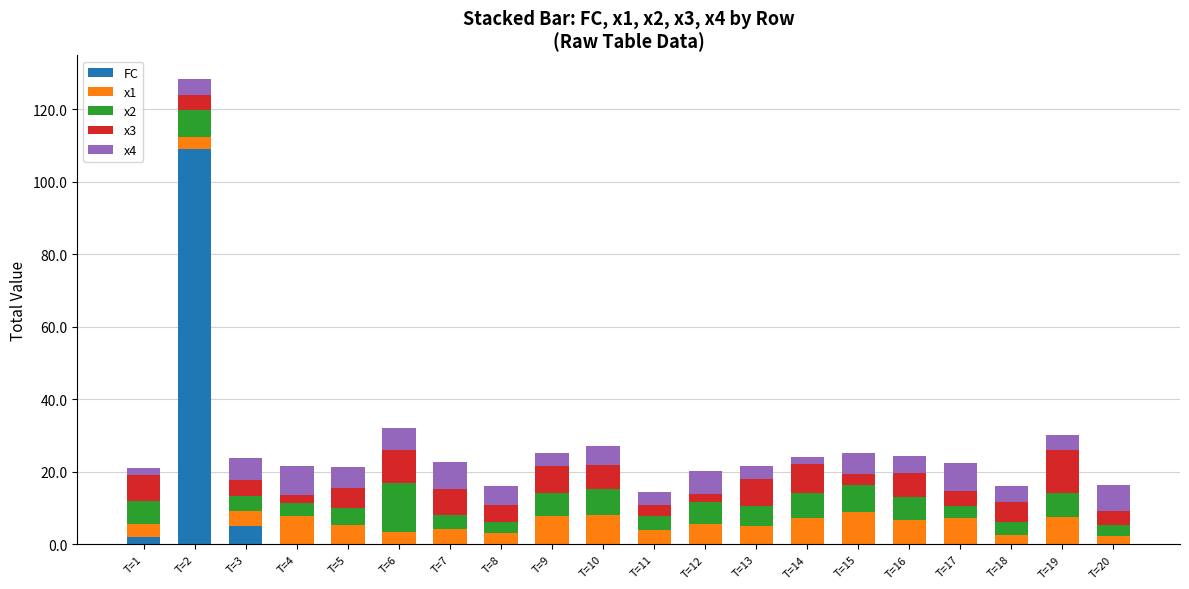

What is the maximum value for FC?

109.0